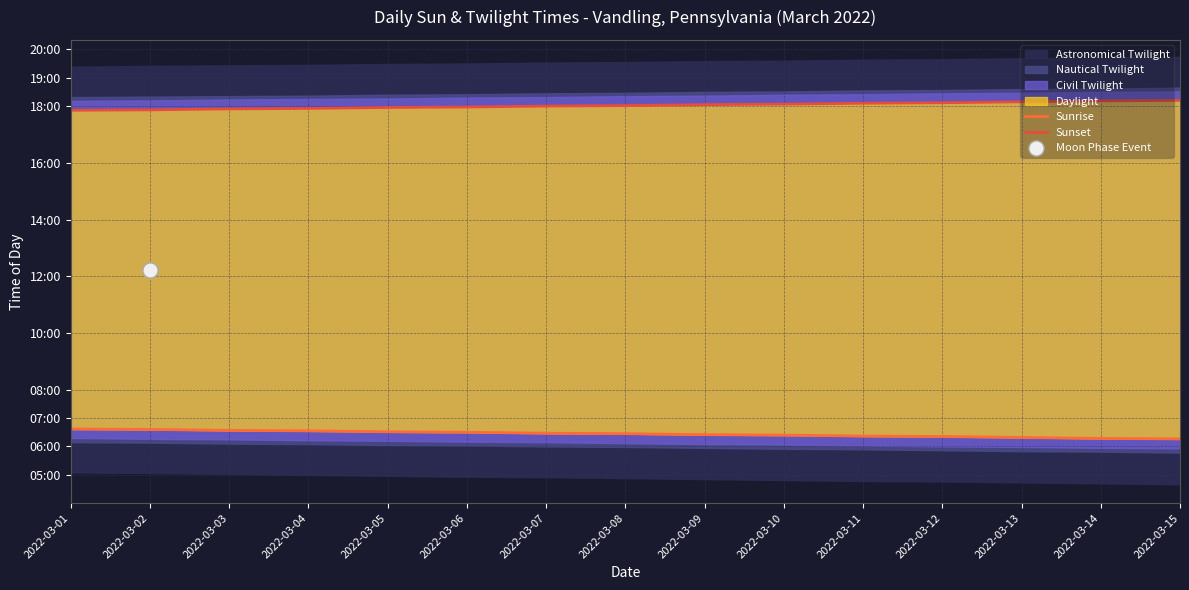

Which series has the largest Y range (max minus min)?

Sunrise